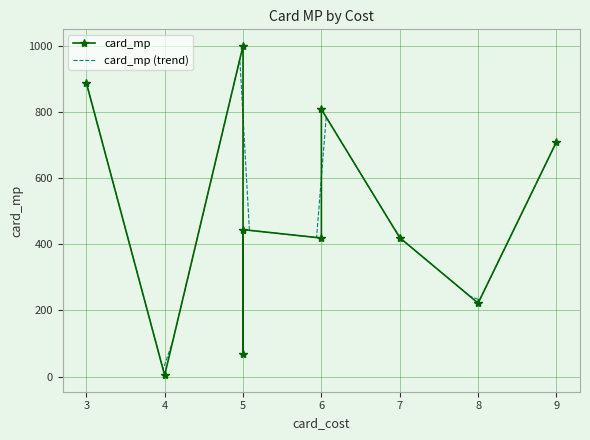

What is the lowest value of the card_mp (trend) series?

22.3